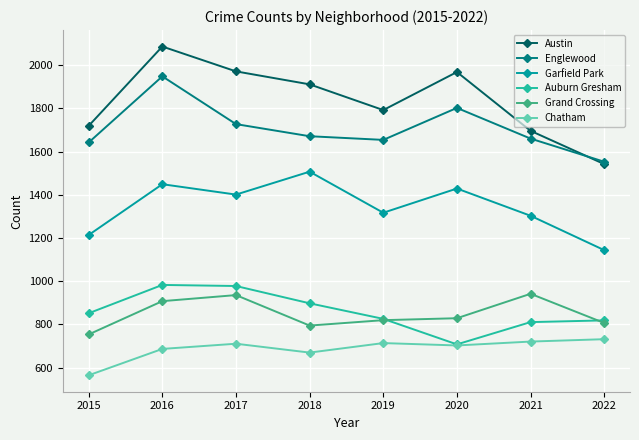

At which category does Austin reach its first local peak?

2016